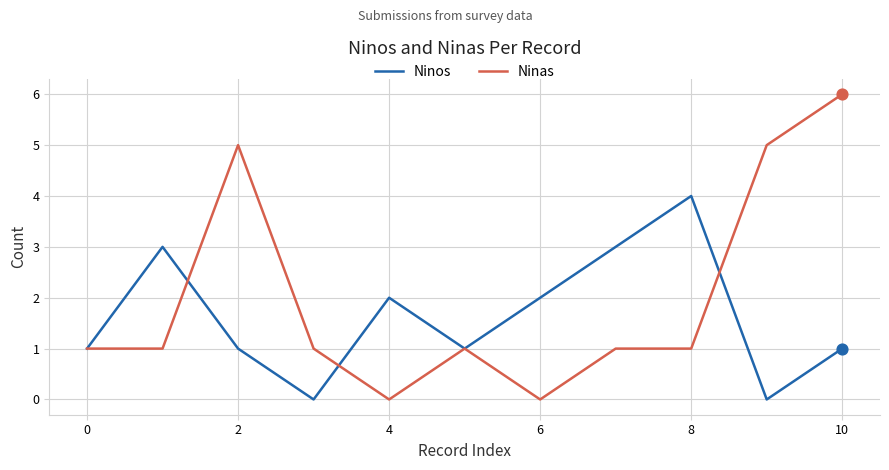

Which series has the widest spread of values?

Ninas